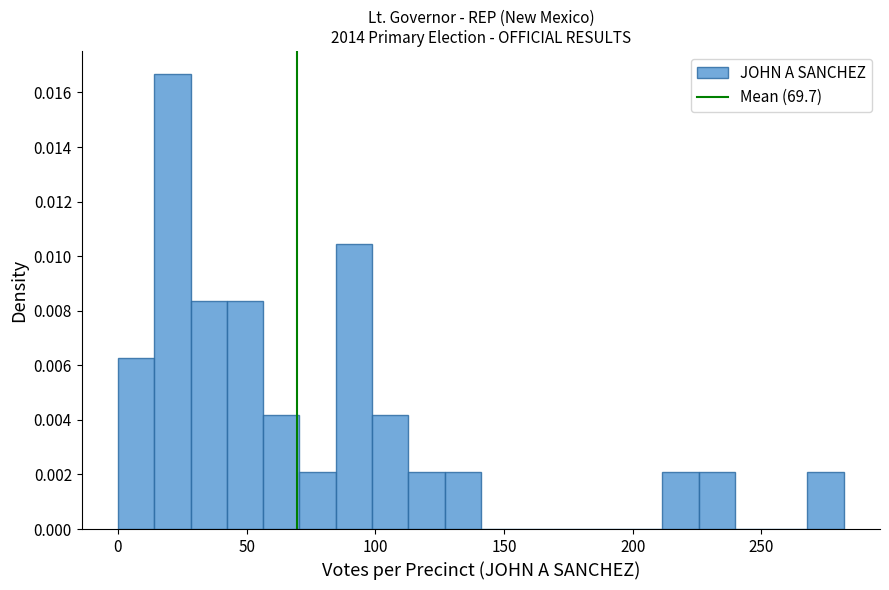

Around what value on the x-axis is the tallest bar? Give the approximate position of its centre, as read against the axis.

20